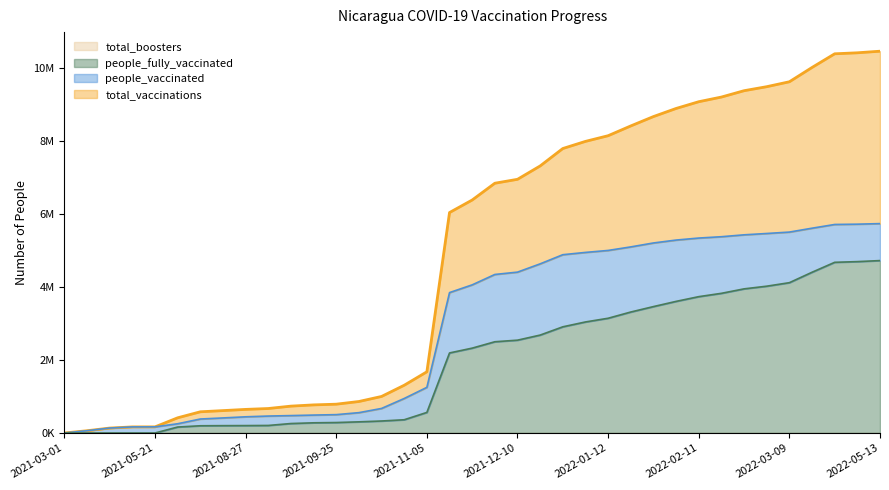

Reading right to left, list all the values displayed in this chart.

total_vaccinations: 10448467	10404774	10377431	10003541	9611936	9477305	9367505	9193699	9066172	8881477	8659628	8403579	8135930	7980576	7785141	7308467	6942756	6835238	6376188	6033123	1674896	1306694	999990	861807	788502	769105	735252	669904	645733	612799	580127	415640	167500	166350	135130	61625	0
people_vaccinated: 5730078	5714698	5706494	5604596	5498389	5459763	5423137	5371365	5334996	5279733	5200392	5092750	4995870	4941846	4879356	4628897	4402422	4338241	4053890	3842428	1249238	944476	671784	556589	502324	490472	476308	463656	443053	412029	382519	252766	167500	166350	135130	61625	0
people_fully_vaccinated: 4718389	4690076	4670937	4398945	4113547	4017542	3944368	3822334	3731176	3601744	3459236	3310829	3140060	3038730	2905785	2679570	2540334	2496997	2322298	2190695	563164	362357	328206	305218	286178	278633	258944	206248	202680	200770	197608	162874	0	0	0	0	0